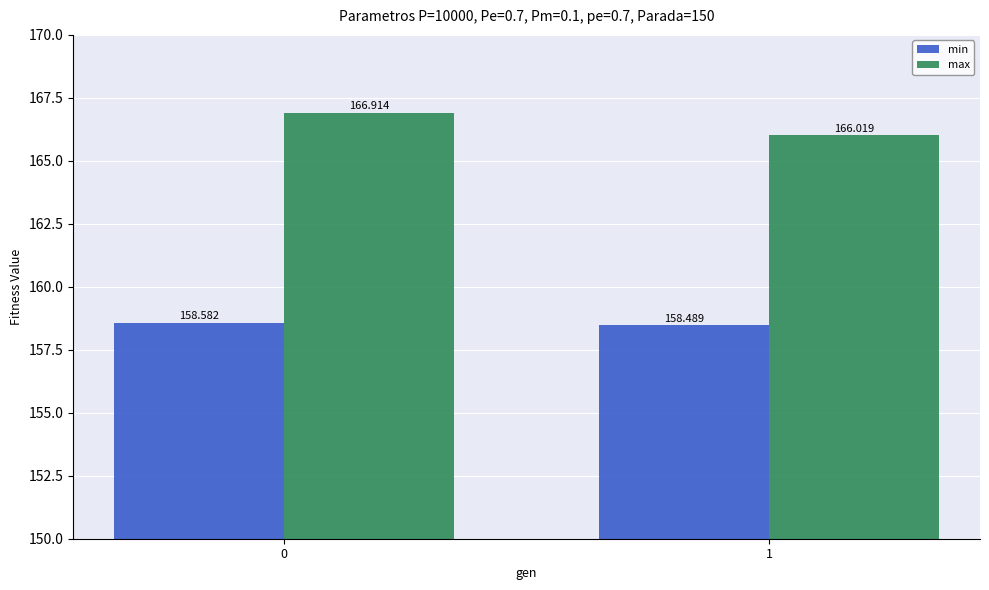

Which category has the lowest value in the min series?

1